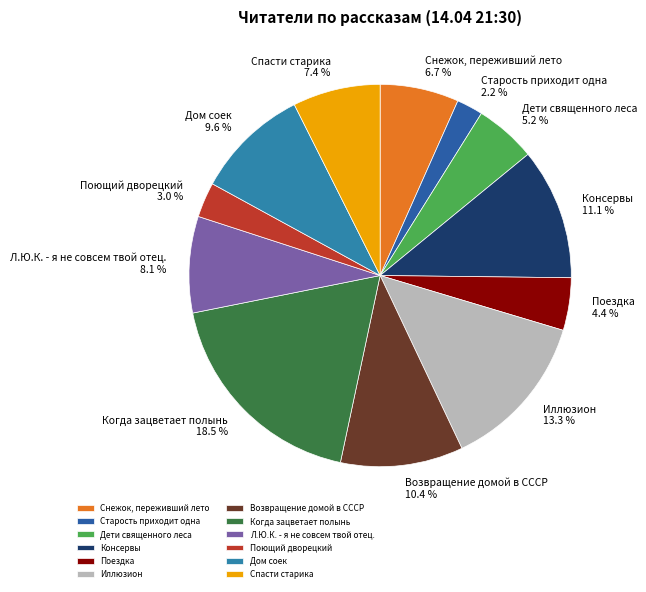

To the nearest percent, what portion does Спасти старика represent?

7%